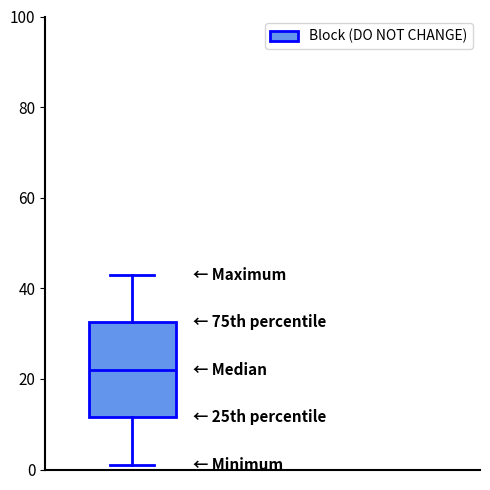

Where is the lower edge of the box on the y-axis? The values are not printed on the chart, so give them approximately, as read against the axis.

12